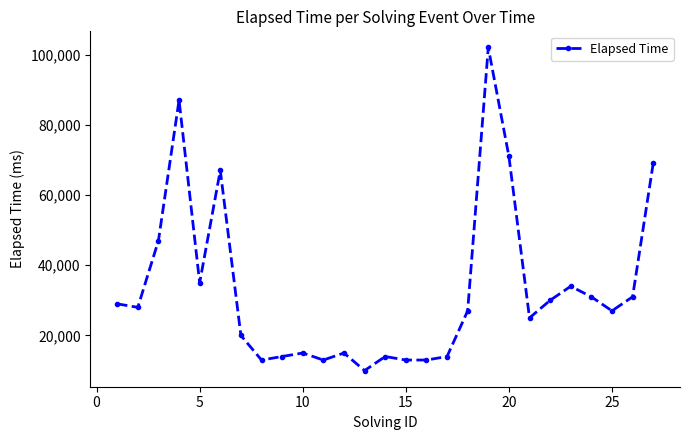

What is the sum of all values?

894000